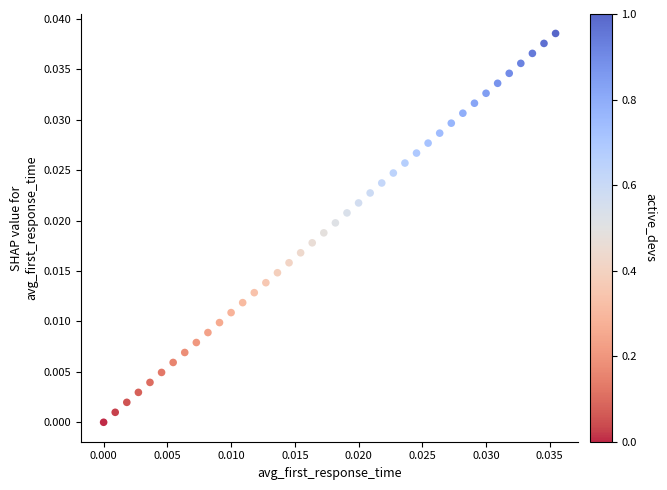

How many data points are displayed?

40